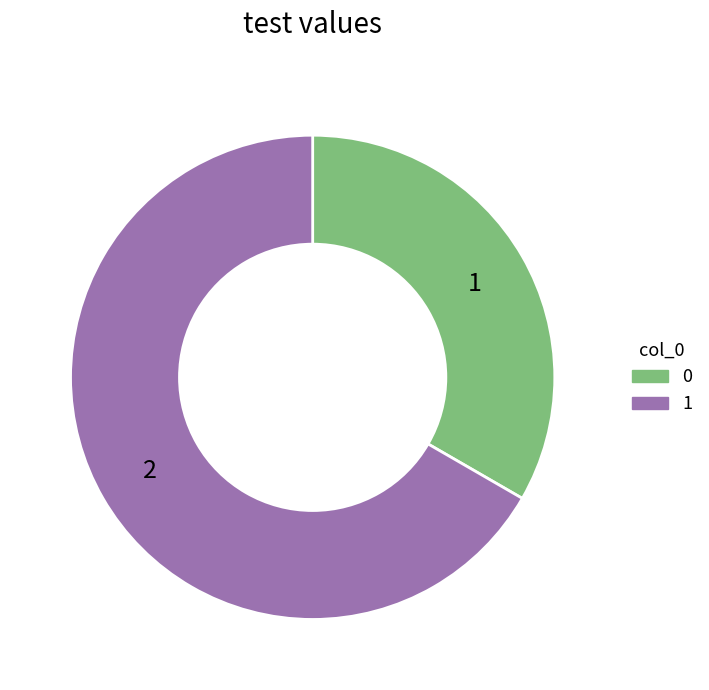

What is the majority slice?

1